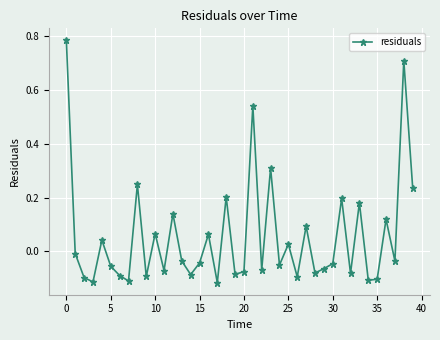

Does the chart have visible grid lines?

Yes